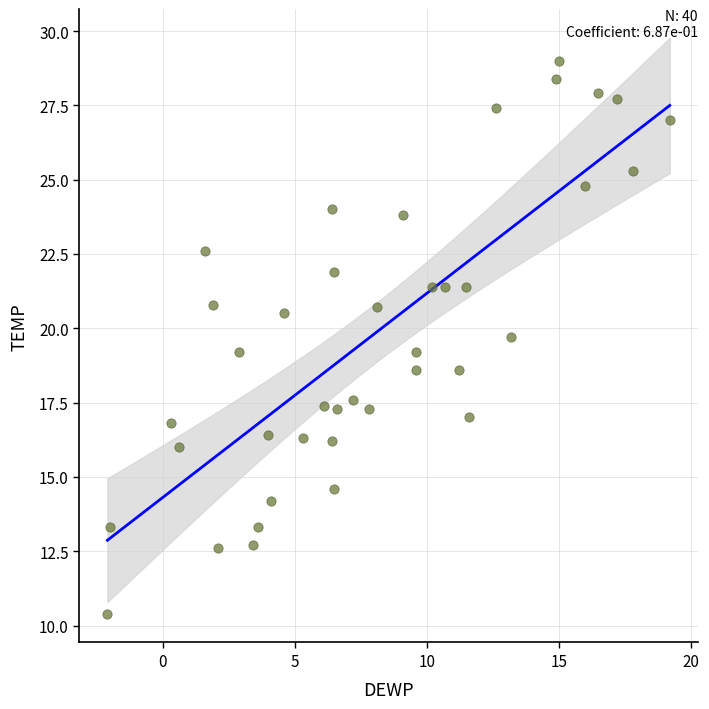

What is the range of Y values (max minus min)?

18.6